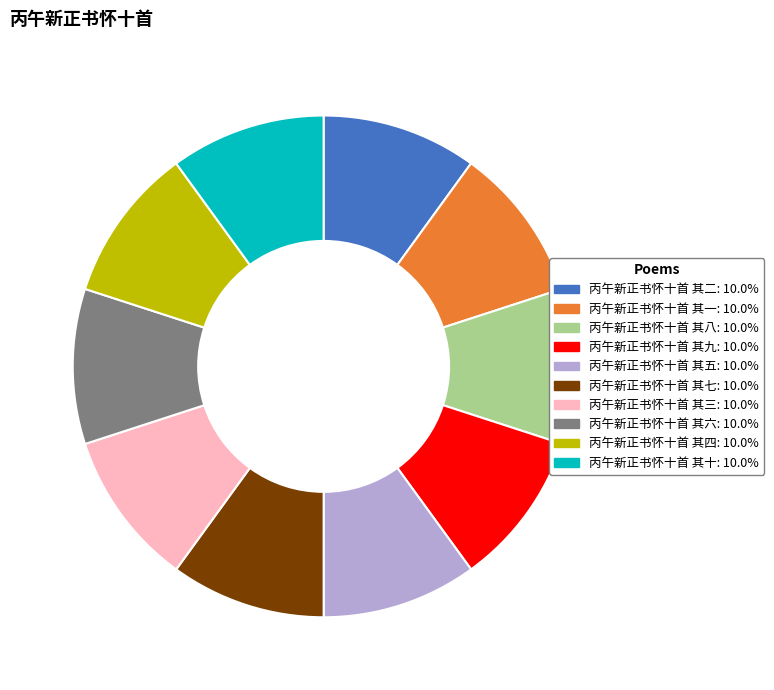

Combined, do 丙午新正书怀十首 其一 and 丙午新正书怀十首 其四 account for over 50%?

No